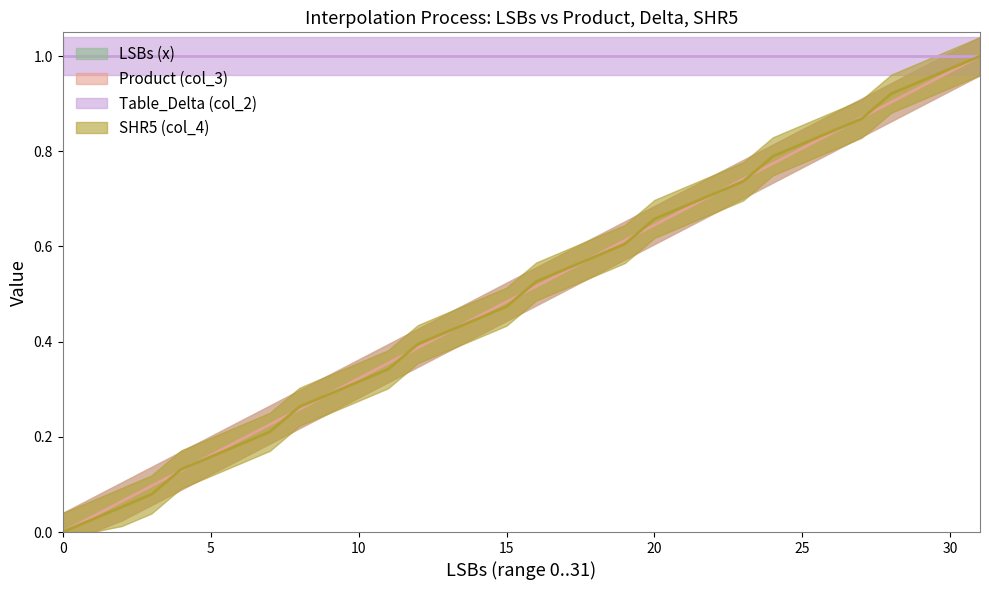

True or false: Product (col_3) has a value of 0.4 at 11.

True